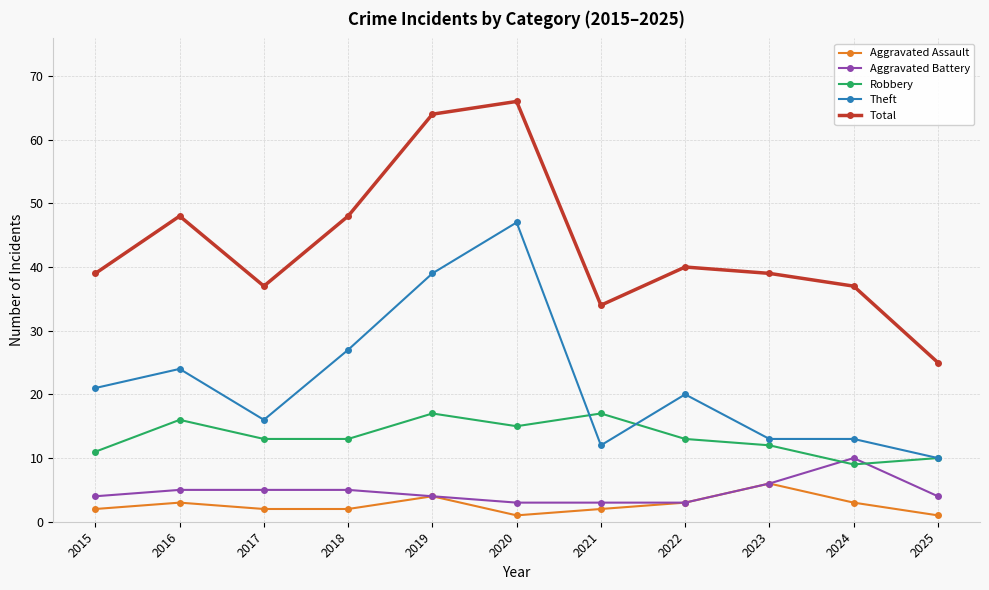

Which series has the widest spread of values?

Total